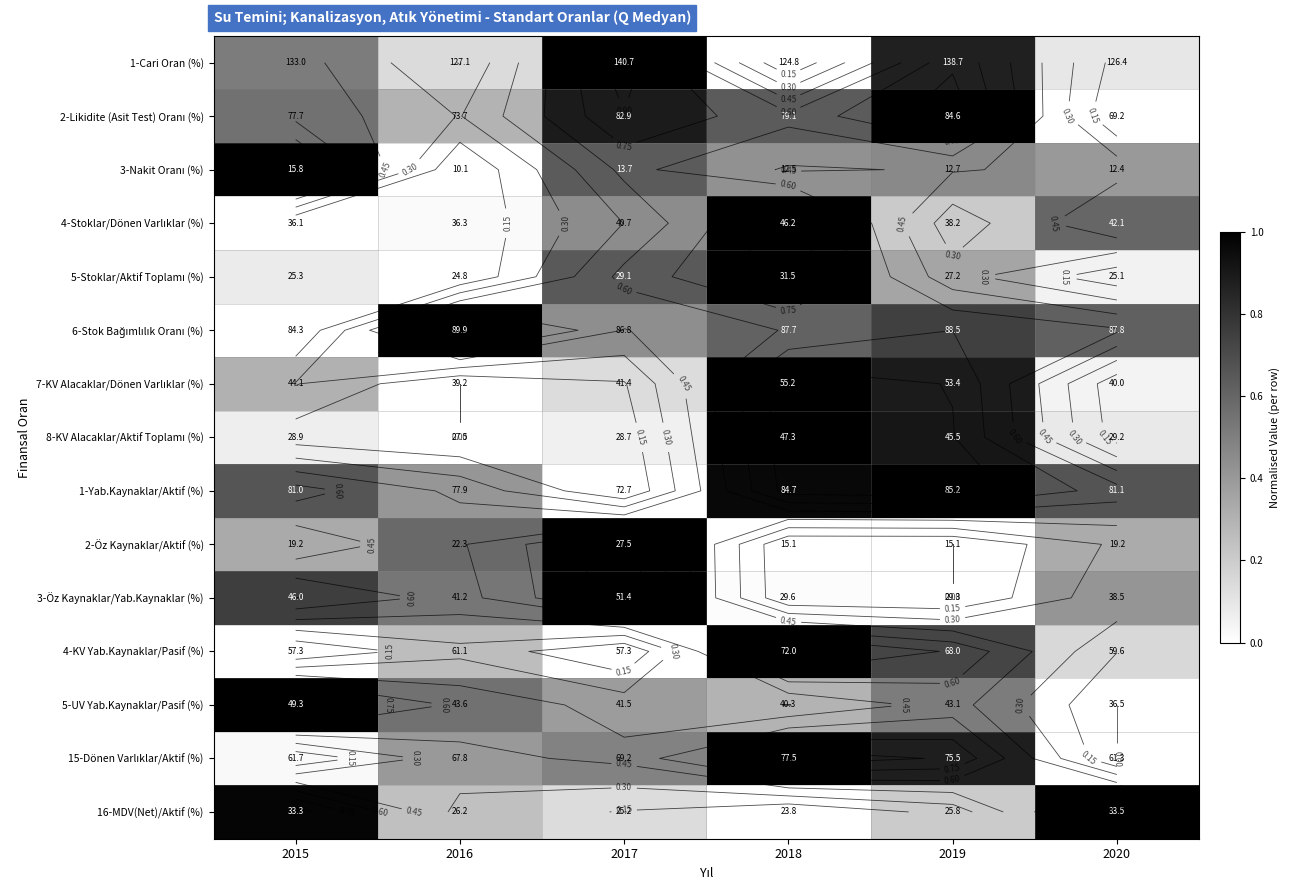

True or false: 3-Nakit Oranı (%) has a value of 0.4 at 2018.

True